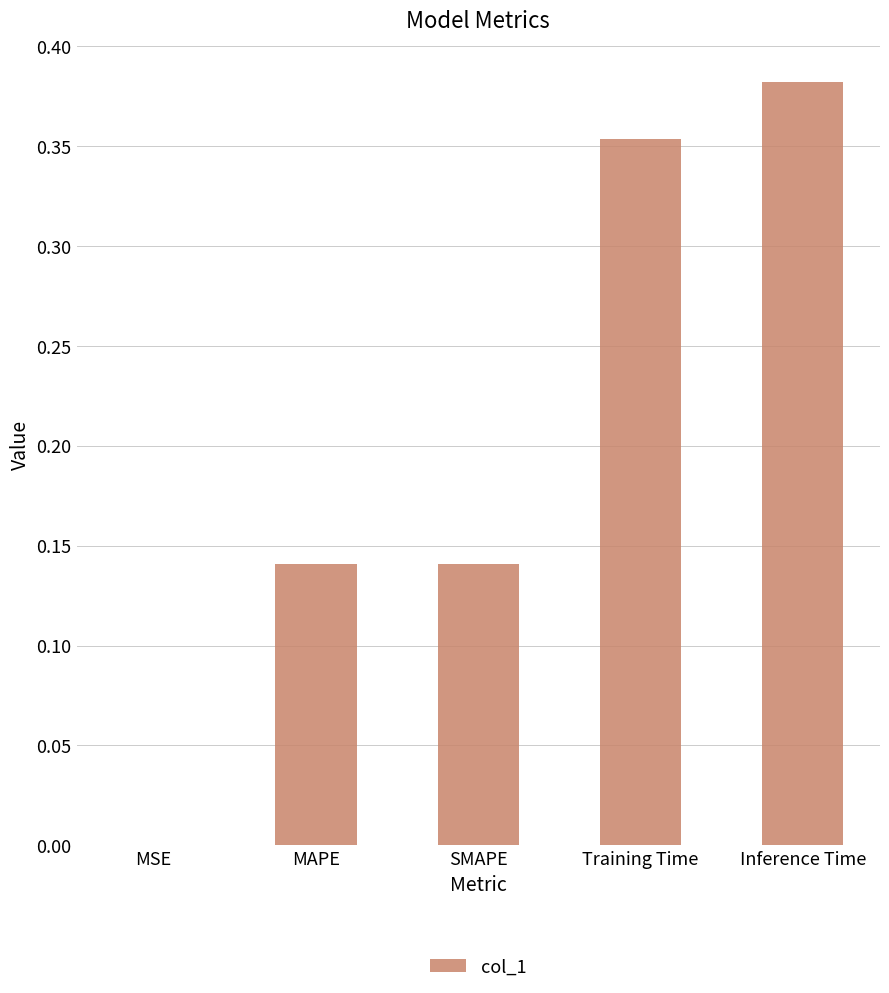

Between MAPE and Inference Time, which is larger?

Inference Time